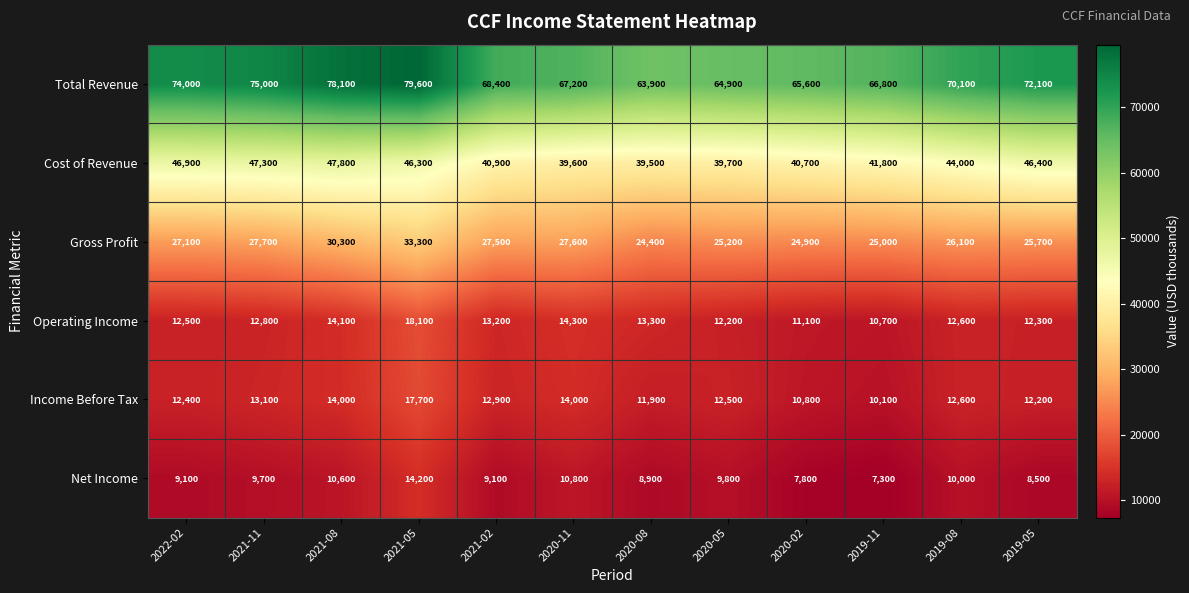

At 2021-08, list the series in order from smallest to largest.

Net Income, Income Before Tax, Operating Income, Gross Profit, Cost of Revenue, Total Revenue